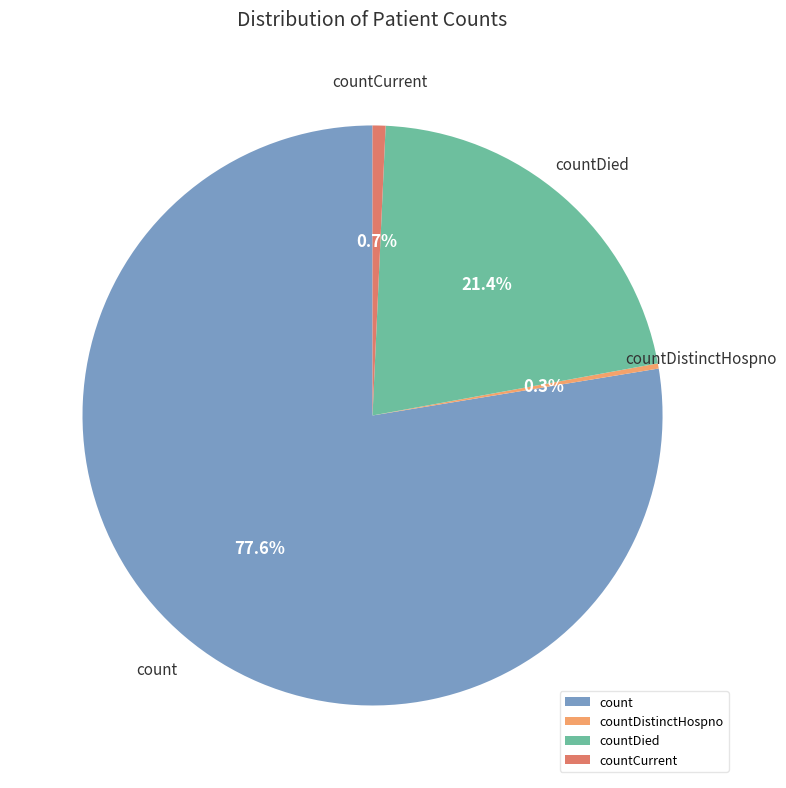

To the nearest percent, what is the difference between the largest and smallest slice percentages?

77%